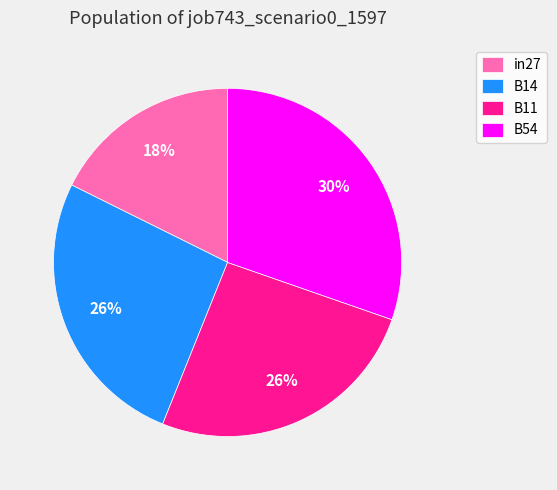

What percentage is the B54 slice, to the nearest percent?

30%